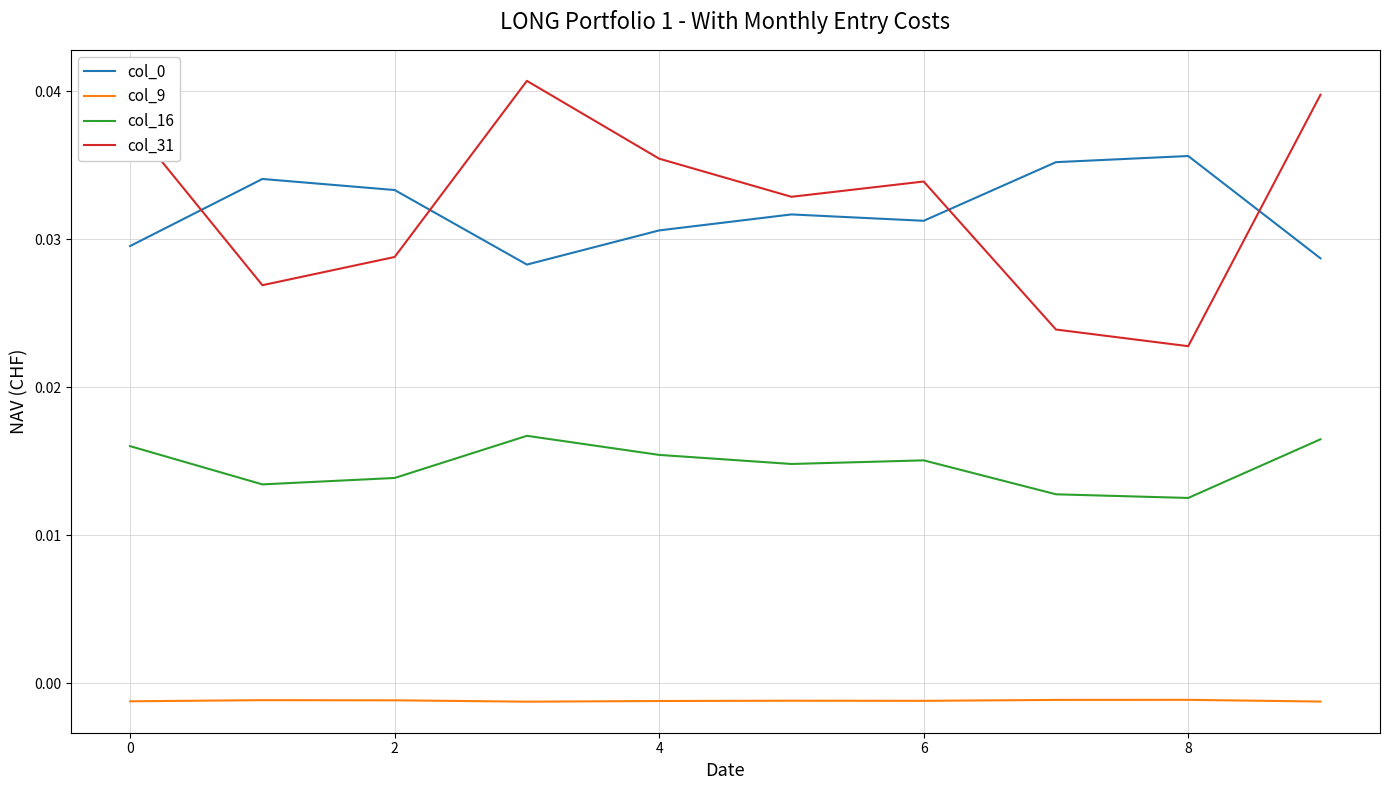

Which series has the largest total across all categories?

col_31